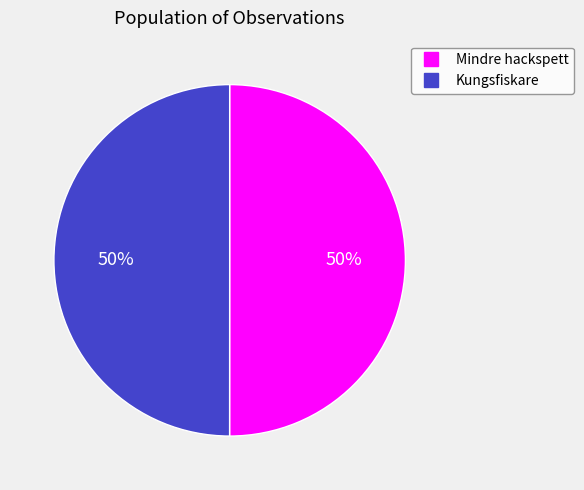

To the nearest percent, what is the average slice percentage?

50%